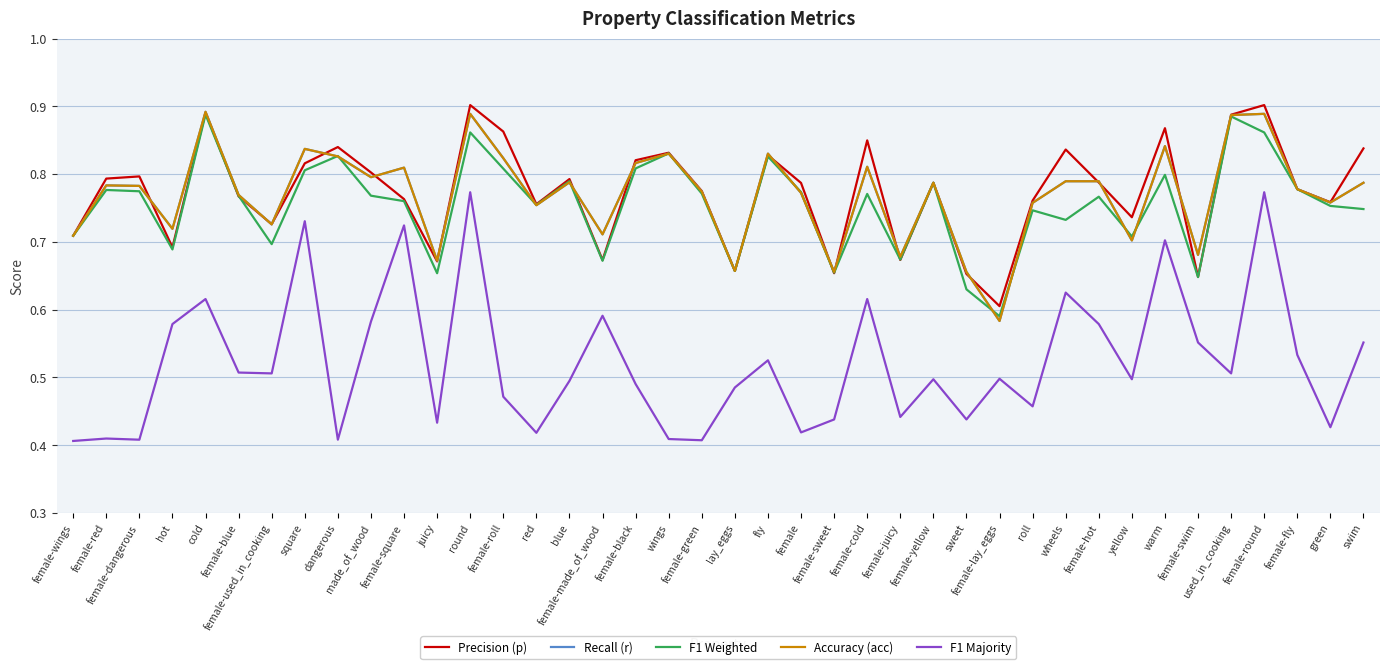

Is this an area chart (filled region under the line)?

No